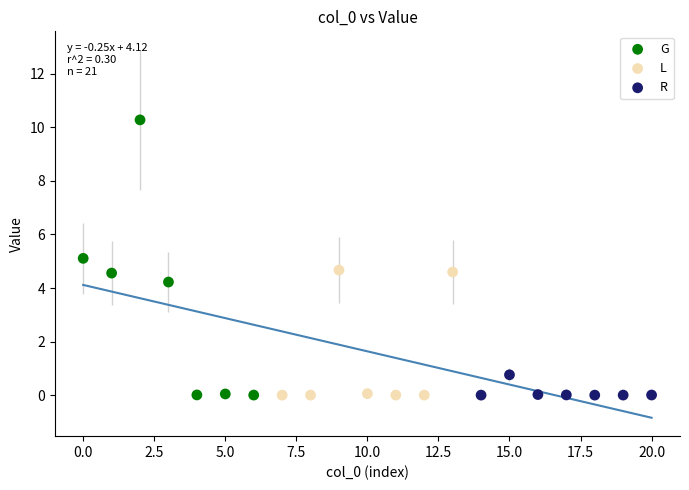

Which series has the widest spread of Y values?

G